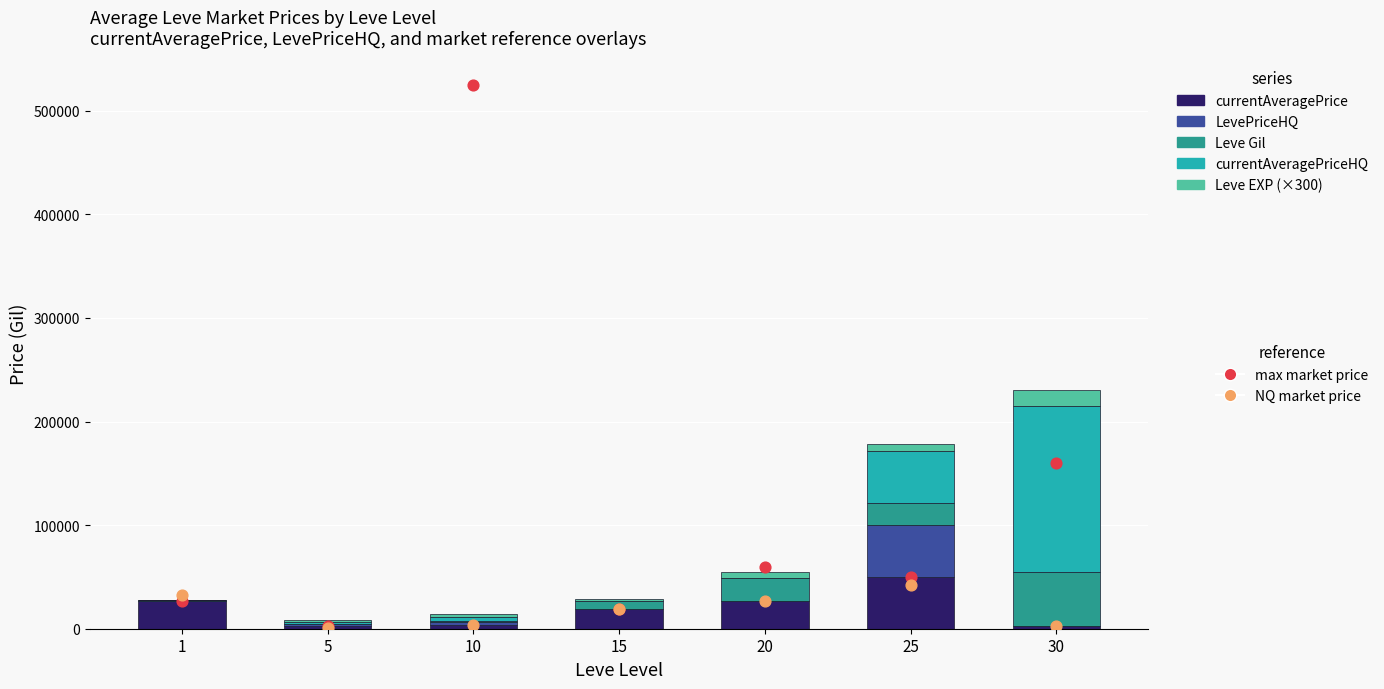

At which category is the sum across all series the highest?

30